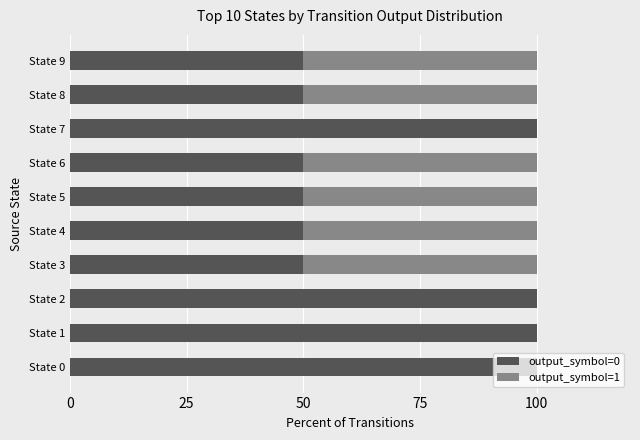

Count the number of categories in the chart.

10